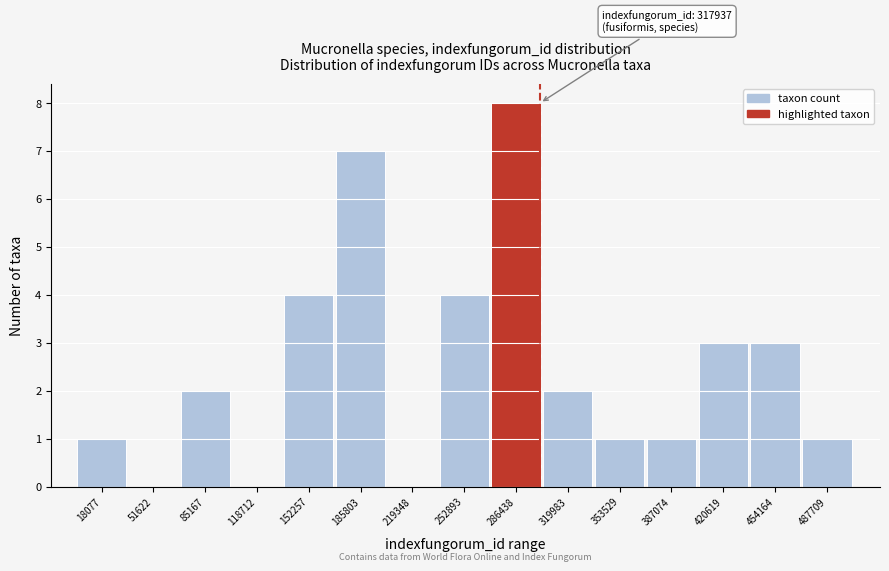

Reading left to right, extract all data points from this chart.

18077=1	51622=0	85167=2	118712=0	152257=4	185803=7	219348=0	252893=4	286438=8	319983=2	353529=1	387074=1	420619=3	454164=3	487709=1